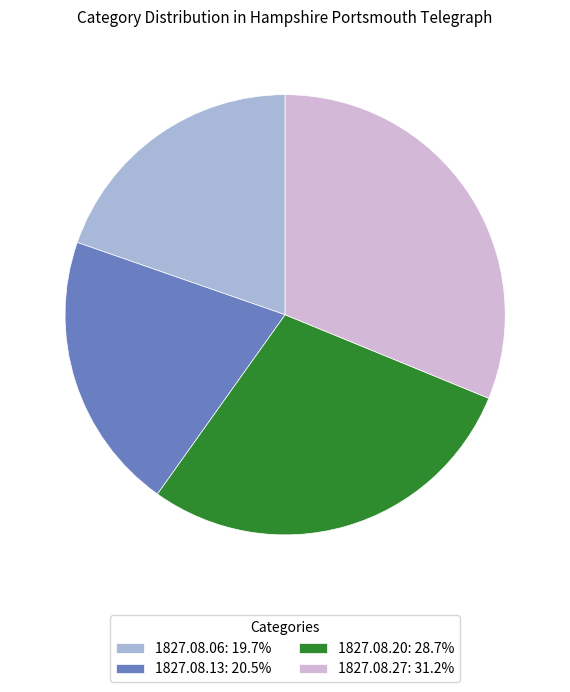

How many slices are in this pie chart?

4